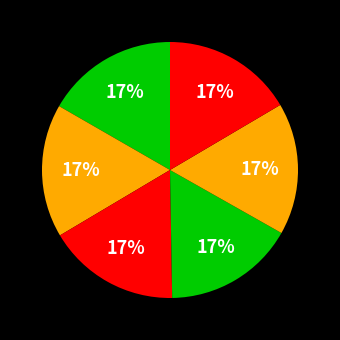

How many segments does this pie chart have?

6